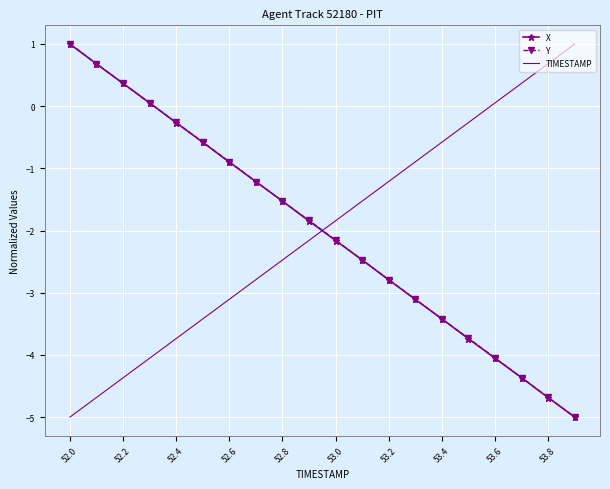

True or false: TIMESTAMP and Y cross at least once.

True